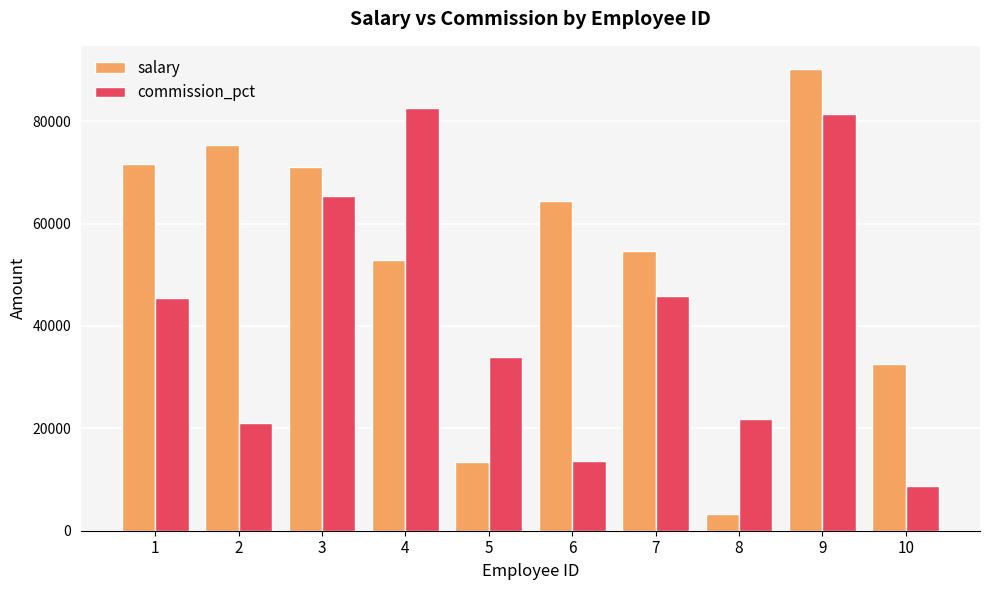

Rank the series by their average value, from lowest to highest.

commission_pct, salary